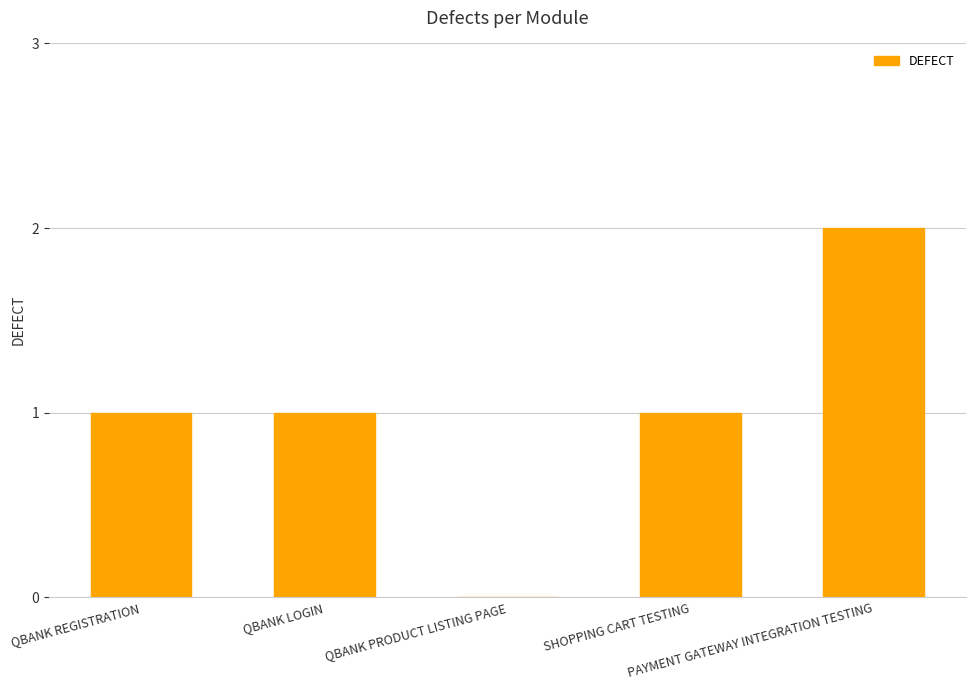

The chart shows a value of 1 at QBANK PRODUCT LISTING PAGE. True or false?

False